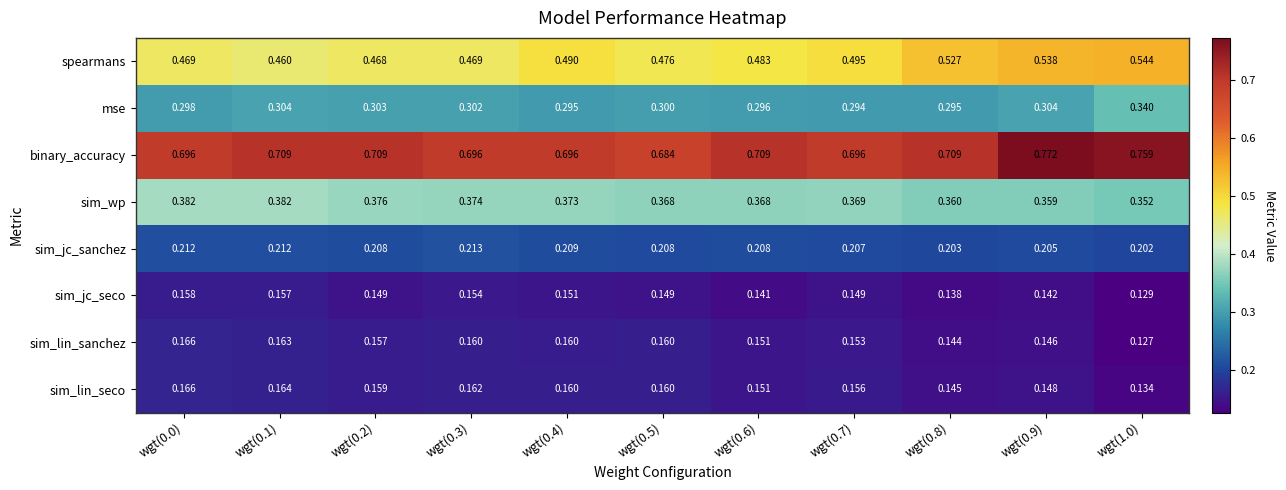

Which series has the largest total across all categories?

binary_accuracy